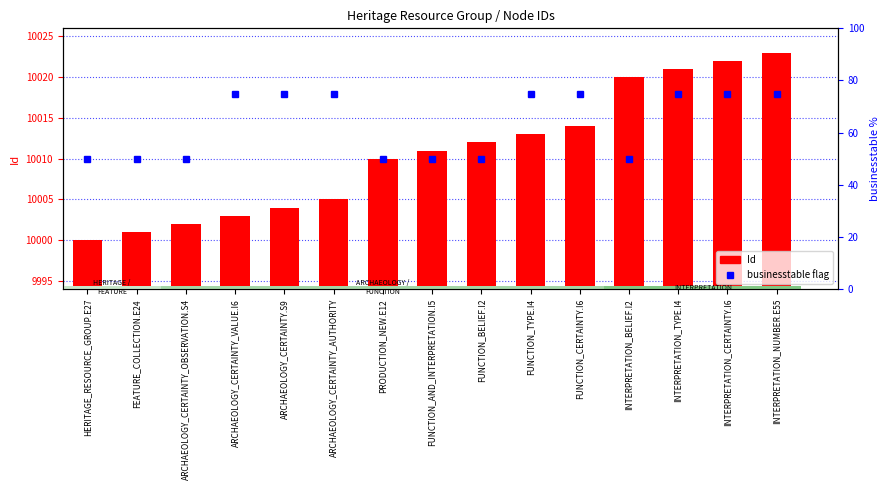

Which has a higher value, INTERPRETATION_CERTAINTY.I6 or ARCHAEOLOGY_CERTAINTY_VALUE.I6?

INTERPRETATION_CERTAINTY.I6